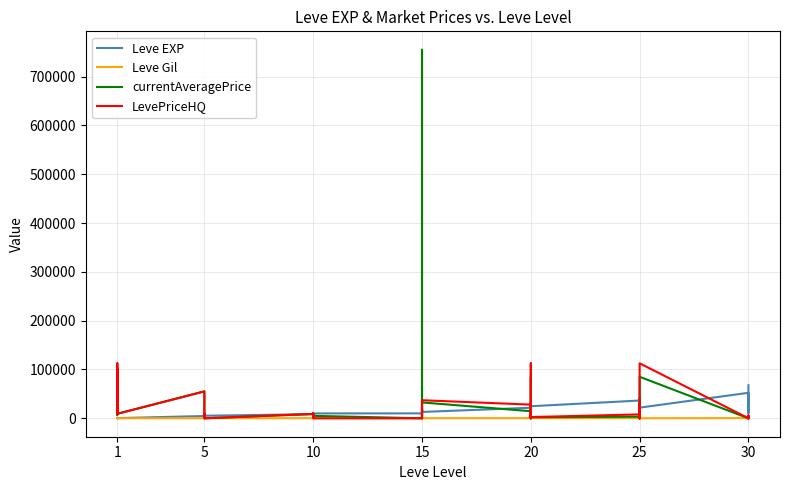

At how many categories does at least one series exceed 708554?

1